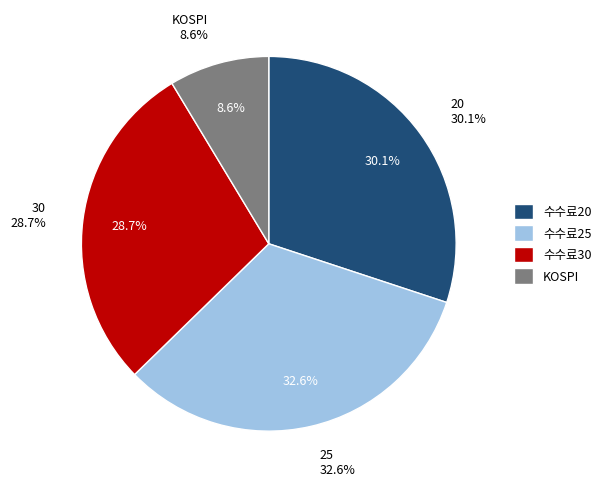

Does KOSPI account for over 50% of the chart?

No